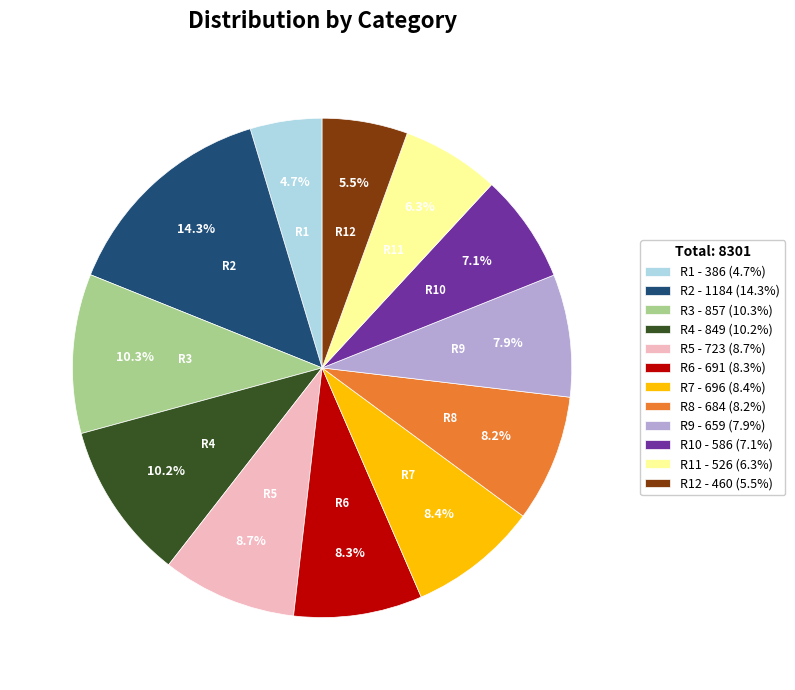

To the nearest percent, what is the average slice percentage?

8%